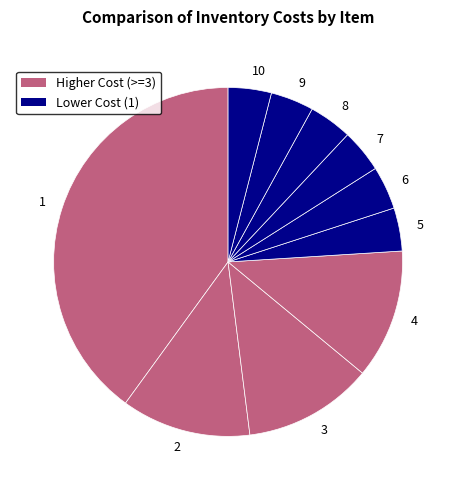

How many slices are in this pie chart?

10